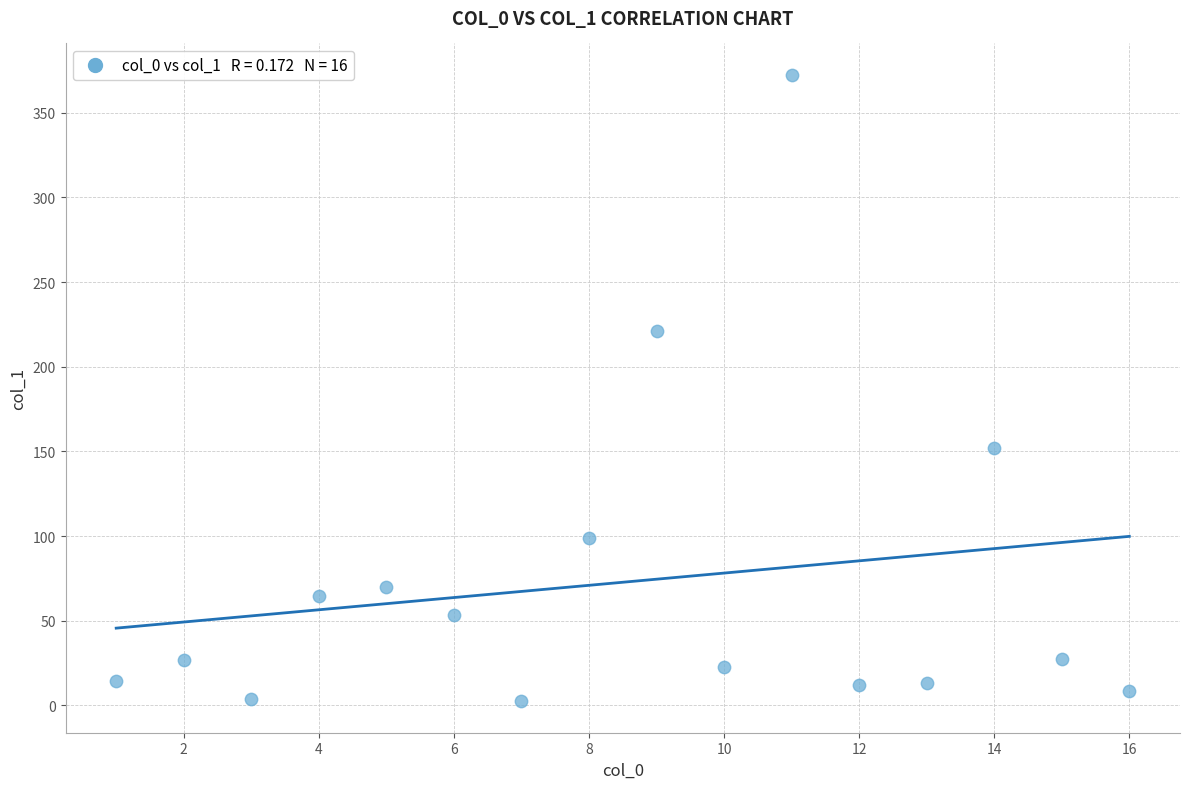

What is the range of Y values (max minus min)?

370.2